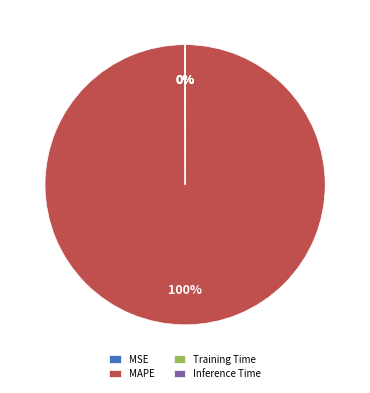

Which category has the biggest portion of the pie?

MAPE